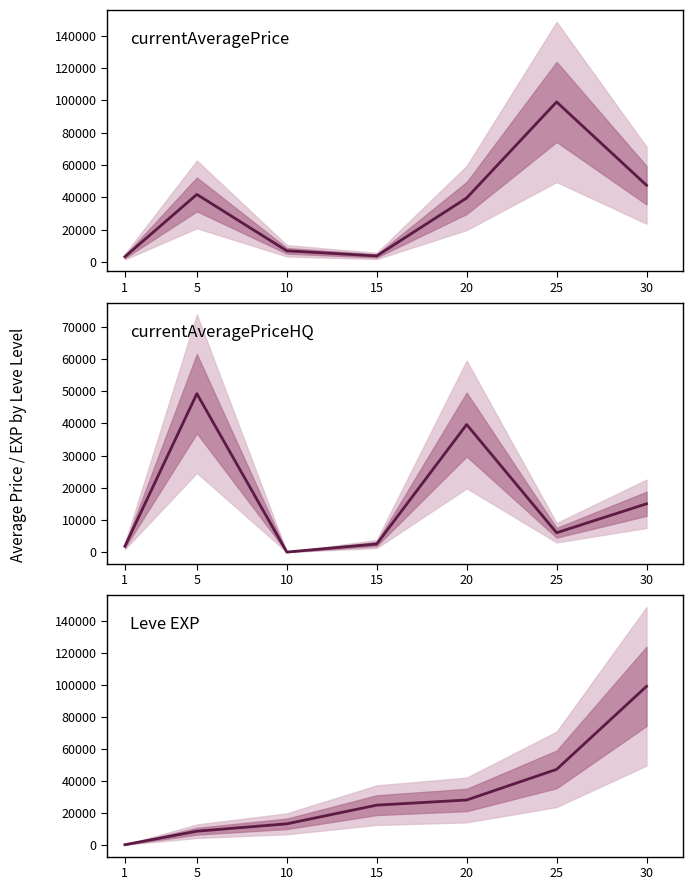

Is this an area chart (filled region under the line)?

No